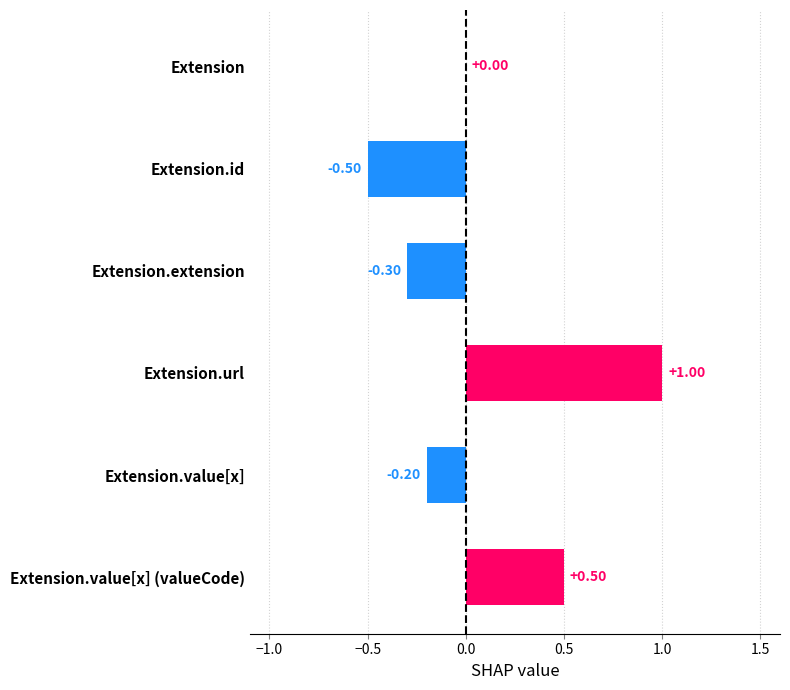

How many series are shown in this chart?

1